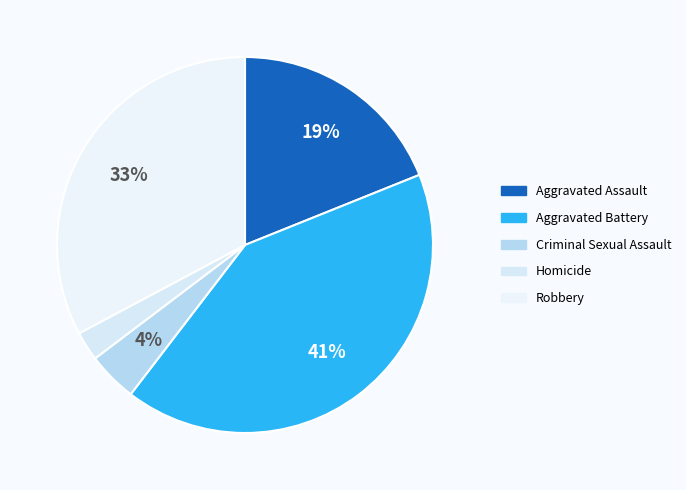

Is there a majority slice in this chart?

No